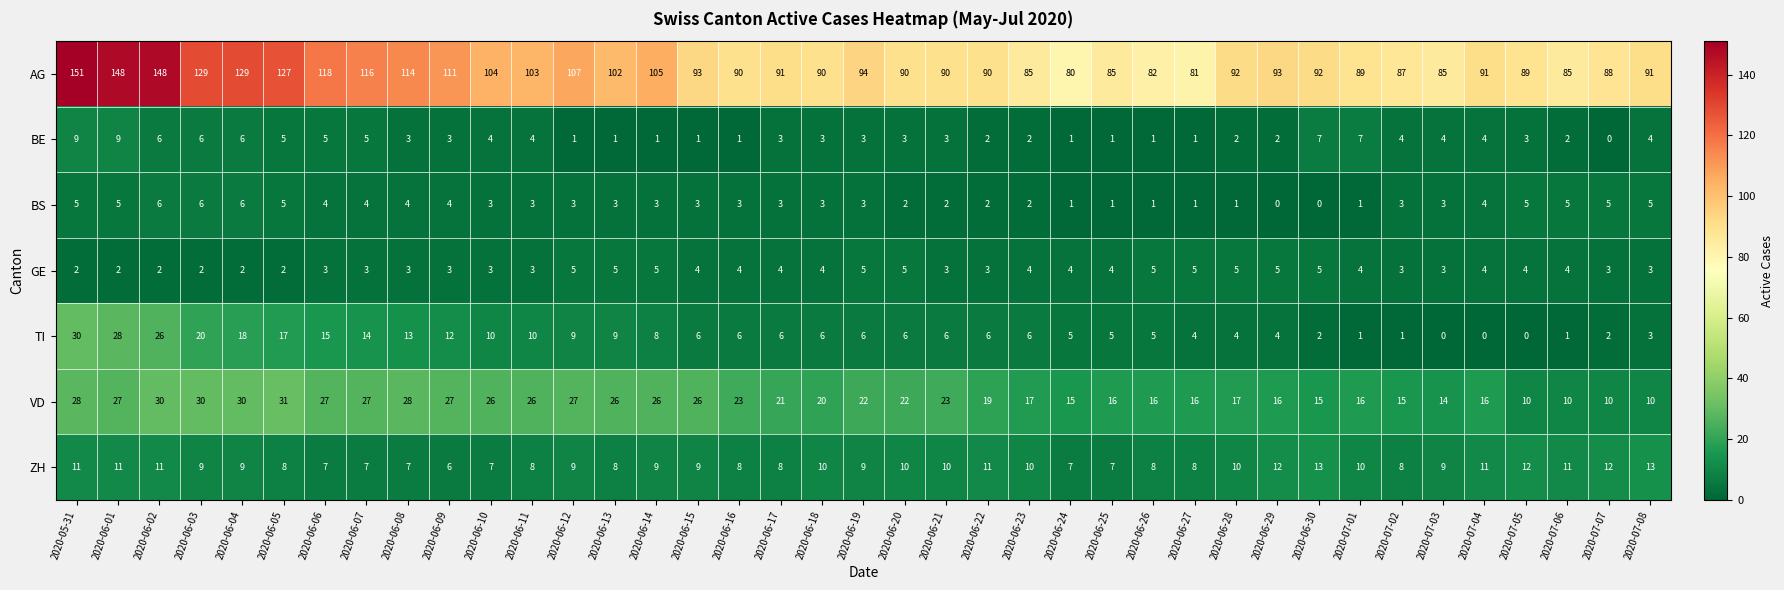

Count the number of data series in this chart.

7